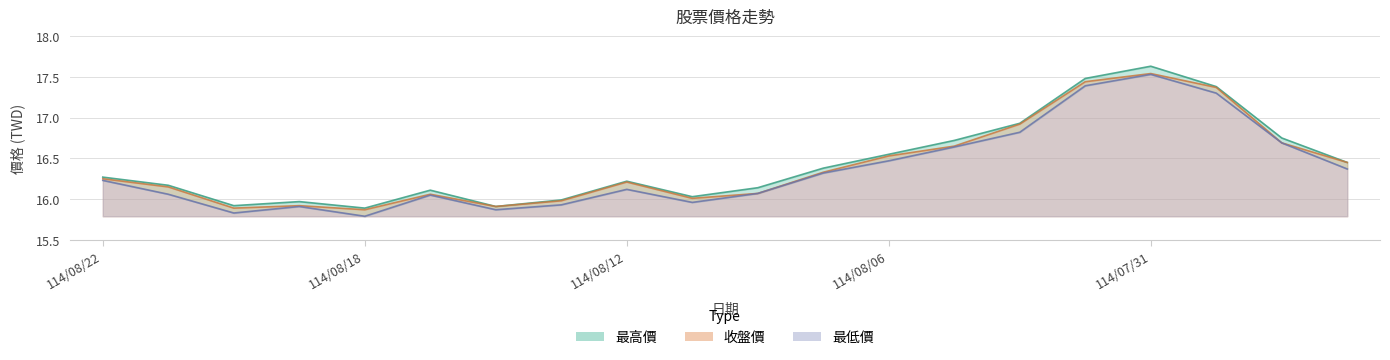

Between 114/08/20 and 114/08/08, which series saw the biggest shift?

最低價